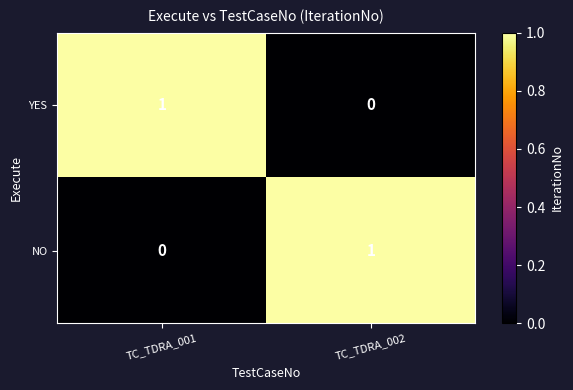

How many values in YES are above zero?

1